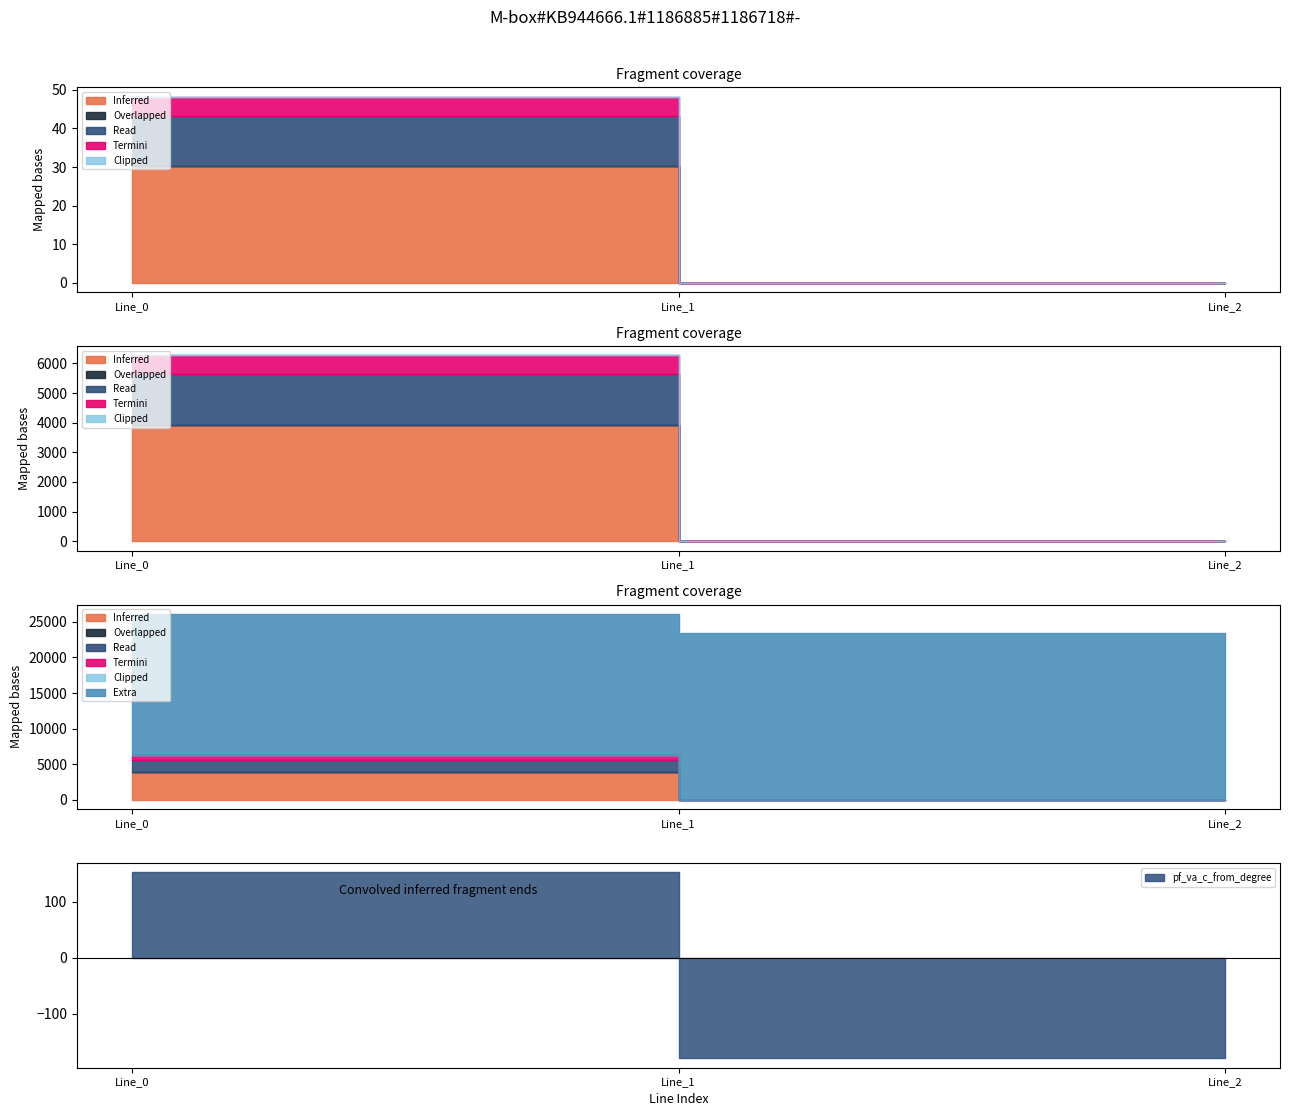

Is it true that pf_va_a_from_degree equals 0.0 at Line_0?

False